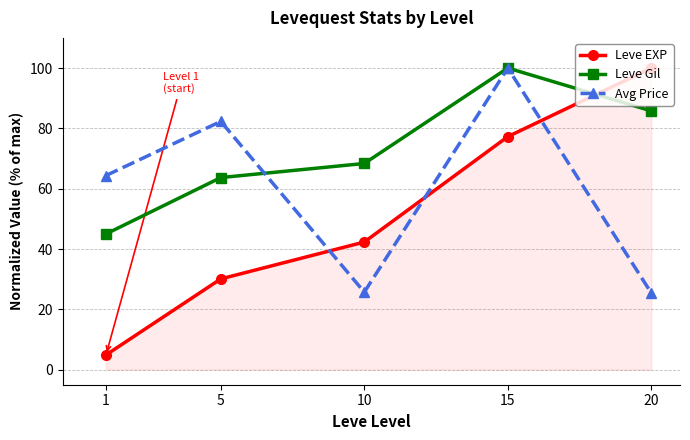

What is the maximum value for Leve Gil?

100.0